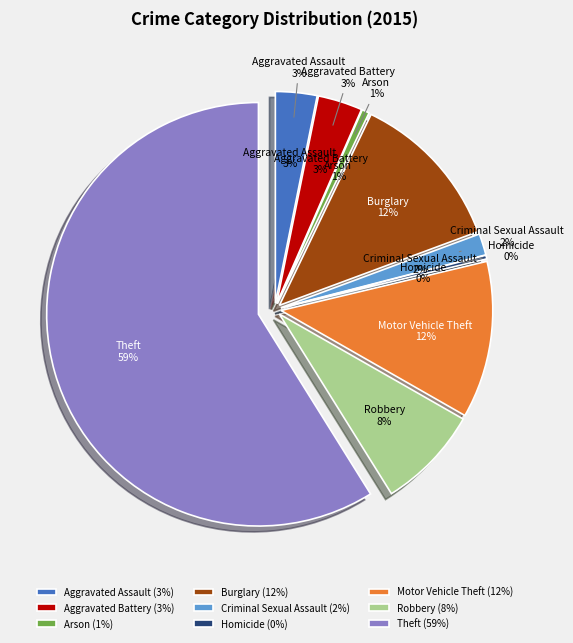

To the nearest percent, what is the combined percentage of Homicide and Motor Vehicle Theft?

12%